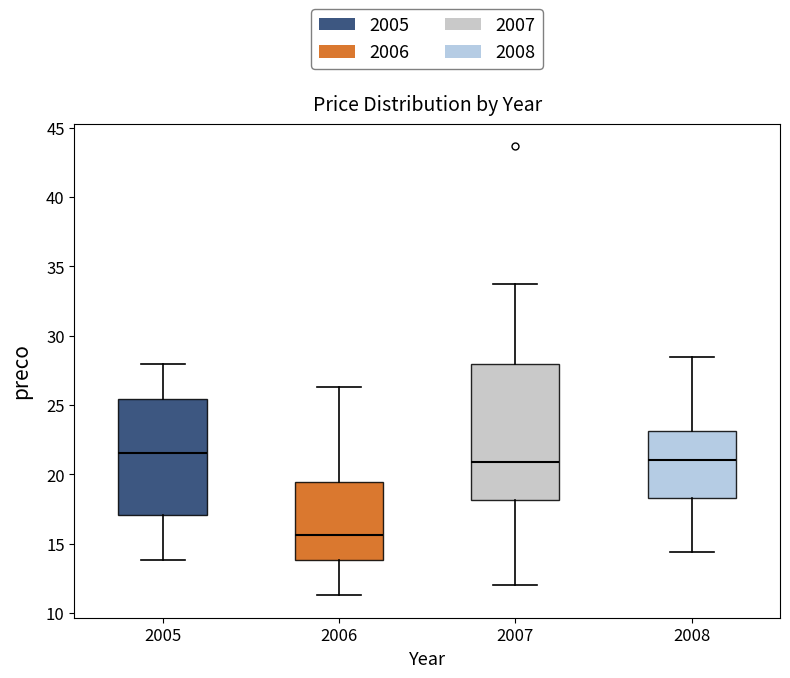

Reading left to right, transcribe this box plot: for each box, give where its median line is, the range the box spans, and where its two whiskers end, as read against the y-axis. The values are not printed on the chart, so give them approximately, as read against the axis.

2005: median 21.5, box 17.0 to 25.5, whiskers 14.0 to 28.0
2006: median 15.5, box 14.0 to 19.5, whiskers 11.5 to 26.5
2007: median 21.0, box 18.0 to 28.0, whiskers 12.0 to 33.5
2008: median 21.0, box 18.5 to 23.0, whiskers 14.5 to 28.5